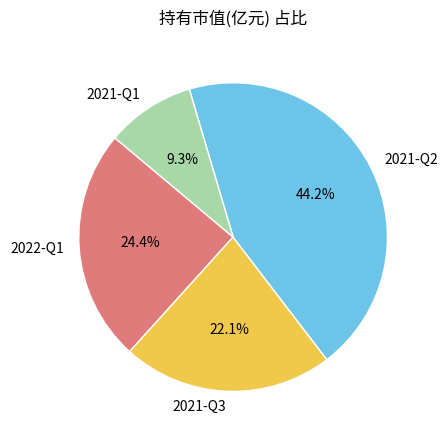

Does any single category account for the majority?

No